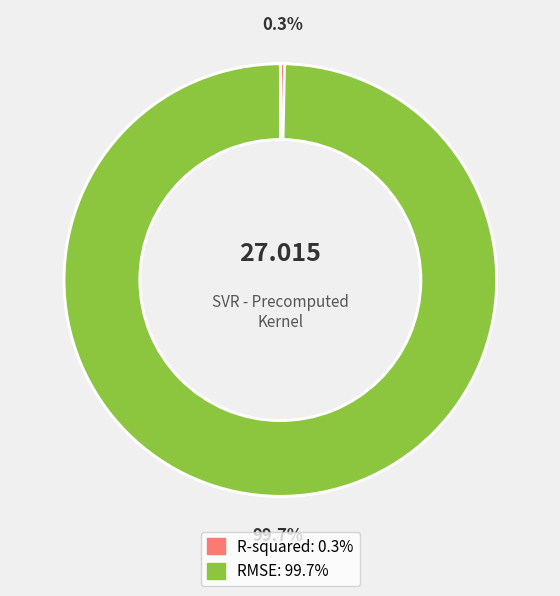

Does R-squared account for over 50% of the chart?

No